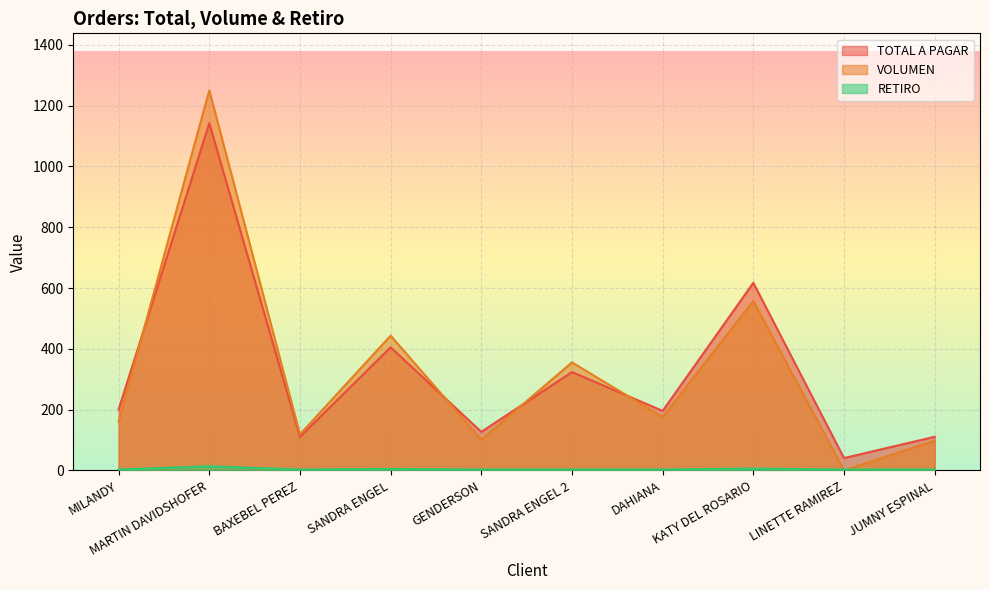

Reading right to left, list all the values displayed in this chart.

TOTAL A PAGAR: JUMNY ESPINAL=110.6	LINETTE RAMIREZ=40.6	KATY DEL ROSARIO=617.2	DAHIANA=195.8	SANDRA ENGEL 2=323.6	GENDERSON=126.9	SANDRA ENGEL=405.0	BAXEBEL PEREZ=110.4	MARTIN DAVIDSHOFER=1142.4	MILANDY=200.8
VOLUMEN: JUMNY ESPINAL=97.8	LINETTE RAMIREZ=0.0	KATY DEL ROSARIO=557.4	DAHIANA=175.7	SANDRA ENGEL 2=355.4	GENDERSON=100.8	SANDRA ENGEL=443.4	BAXEBEL PEREZ=118.8	MARTIN DAVIDSHOFER=1250.6	MILANDY=161.2
RETIRO: JUMNY ESPINAL=3.0	LINETTE RAMIREZ=3.0	KATY DEL ROSARIO=6.1	DAHIANA=3.0	SANDRA ENGEL 2=3.0	GENDERSON=3.0	SANDRA ENGEL=4.8	BAXEBEL PEREZ=3.0	MARTIN DAVIDSHOFER=13.6	MILANDY=3.0